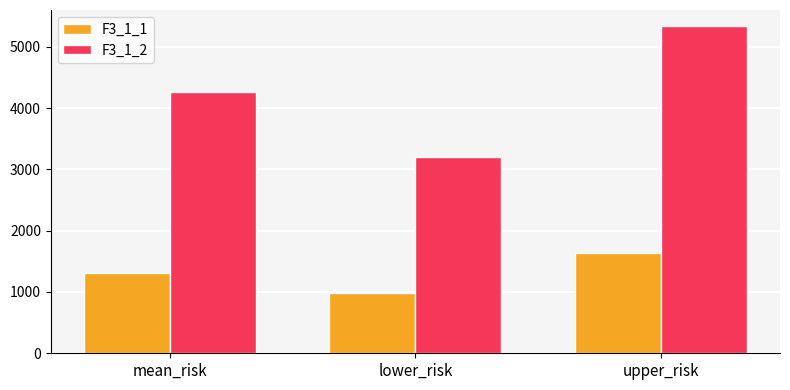

Between mean_risk and upper_risk, which series saw the biggest shift?

F3_1_2